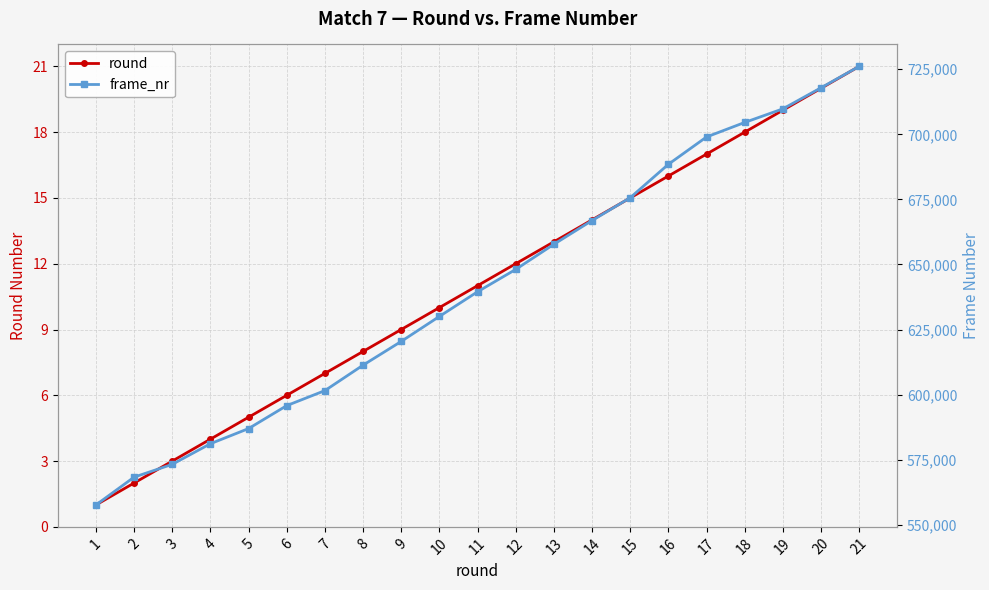

Which series changed the most between 5 and 18?

frame_nr